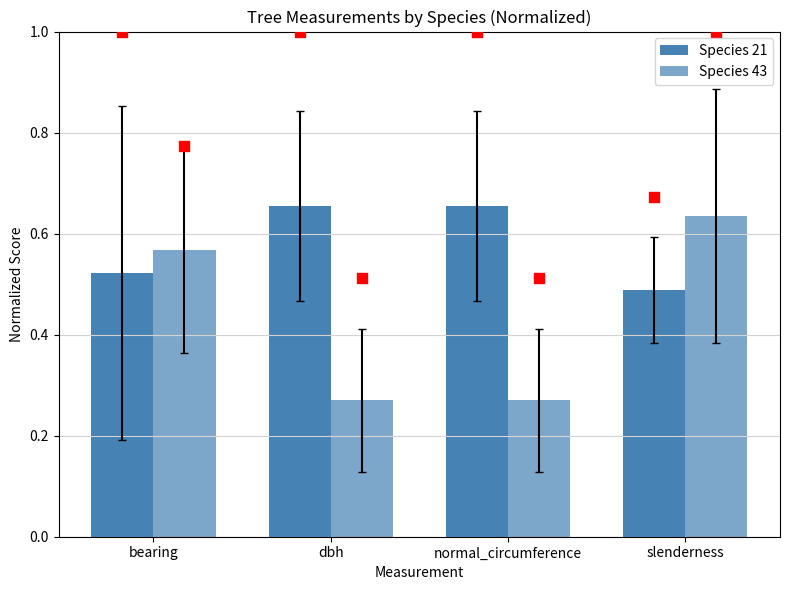

Which series has the largest total across all categories?

Species 21